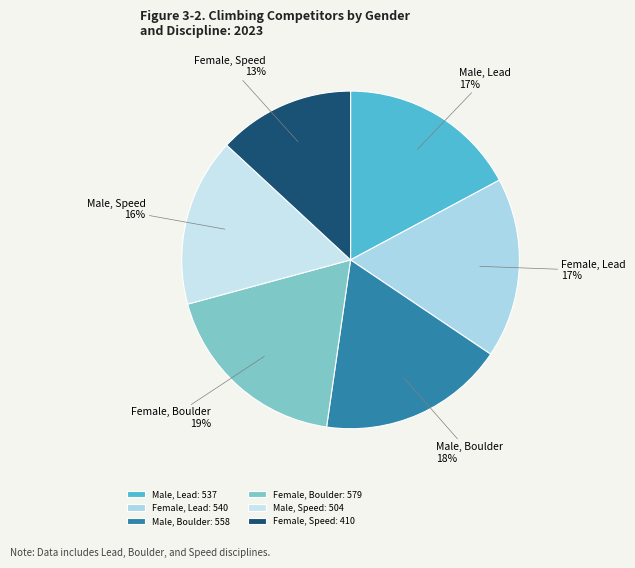

To the nearest percent, what is the average slice percentage?

17%